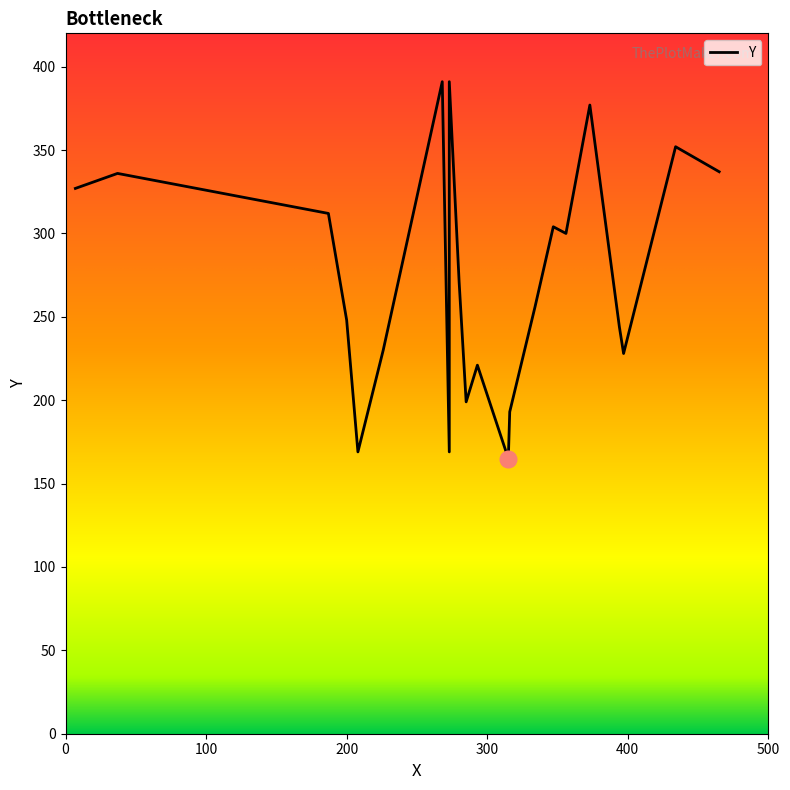

Does the chart display data point markers on the line(s)?

No